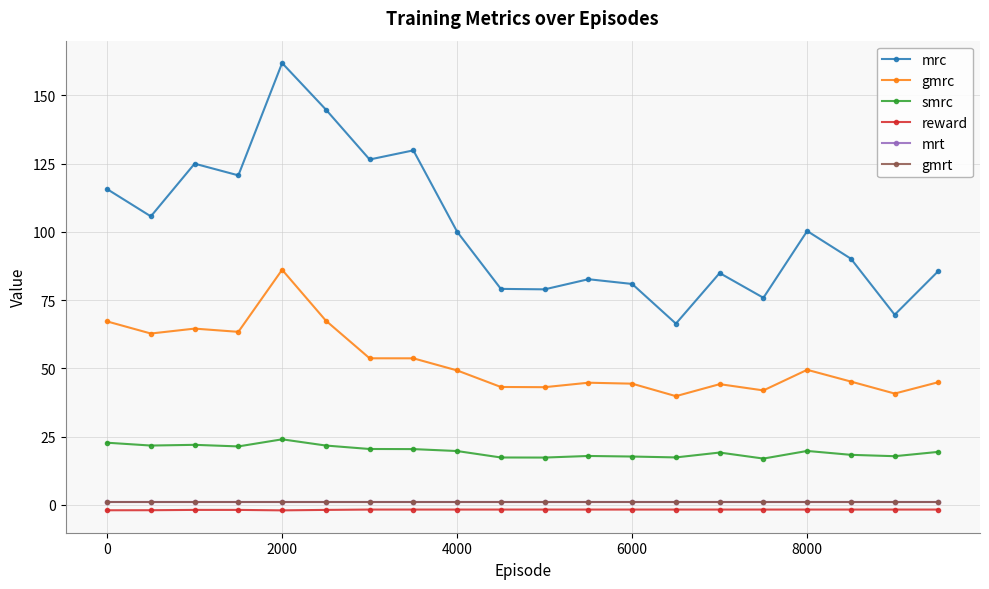

In reward, how many points are higher than both neighbors (excluding endpoints)?

1